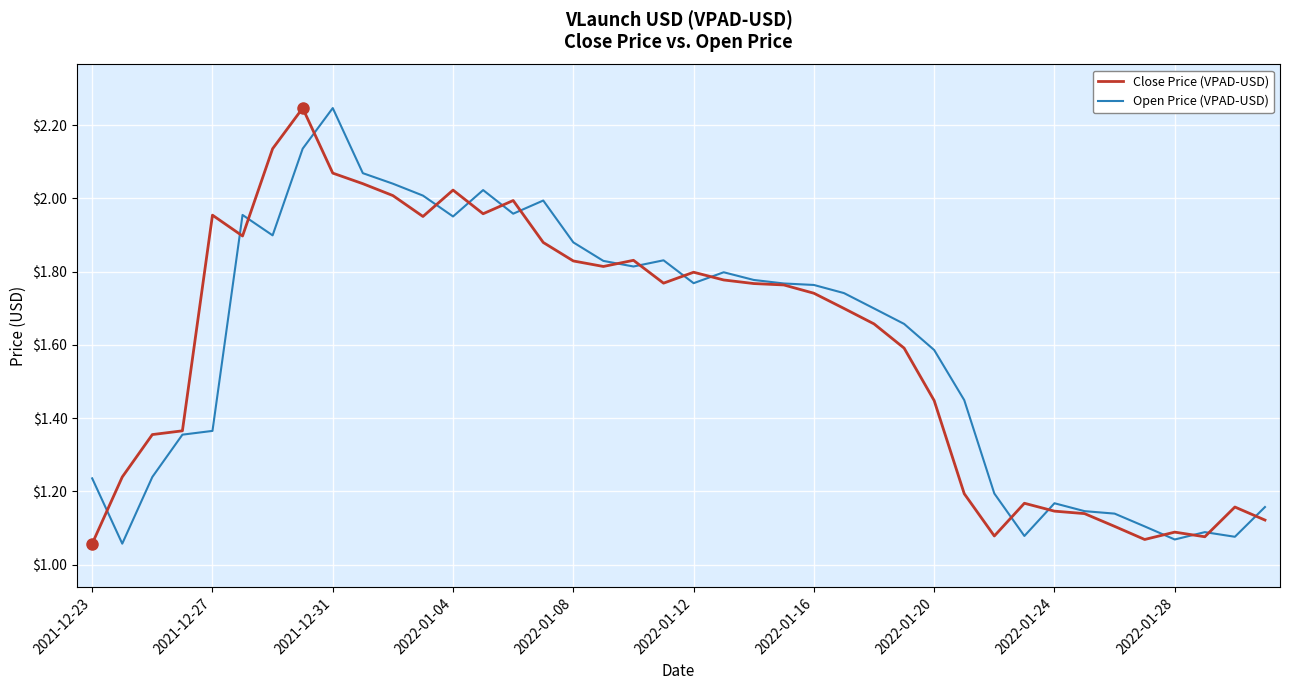

How many lines are shown in the chart?

2